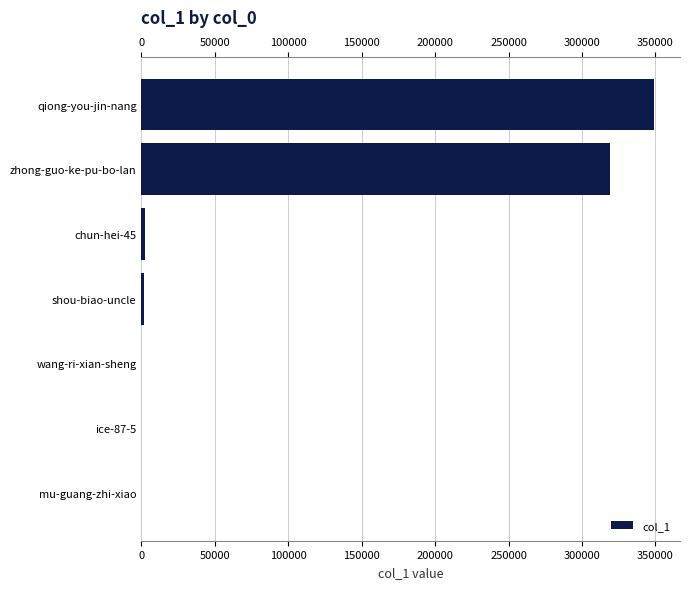

Where is the data nearest to the value 174673?

zhong-guo-ke-pu-bo-lan